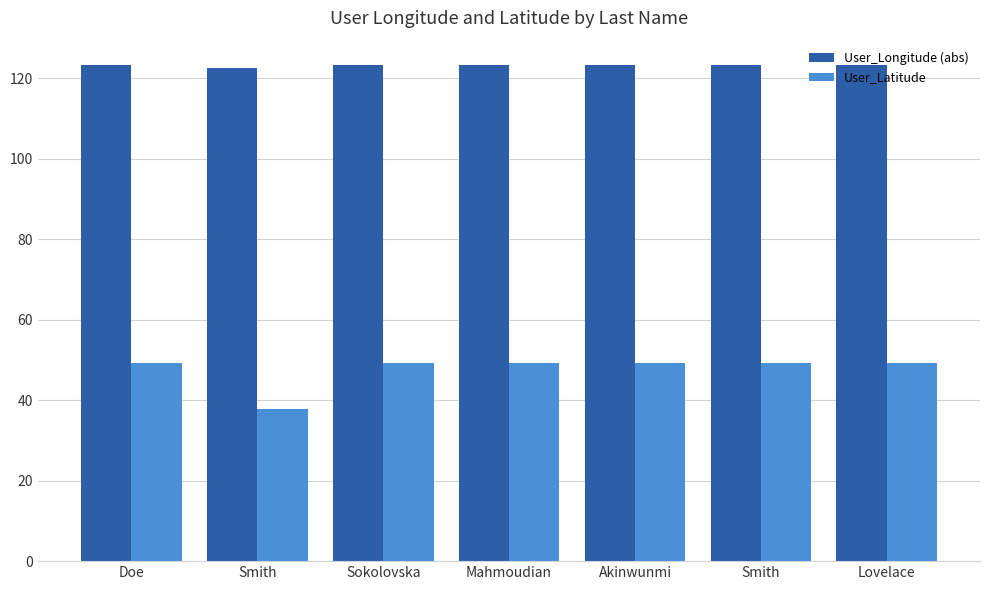

How many series are shown in this chart?

2